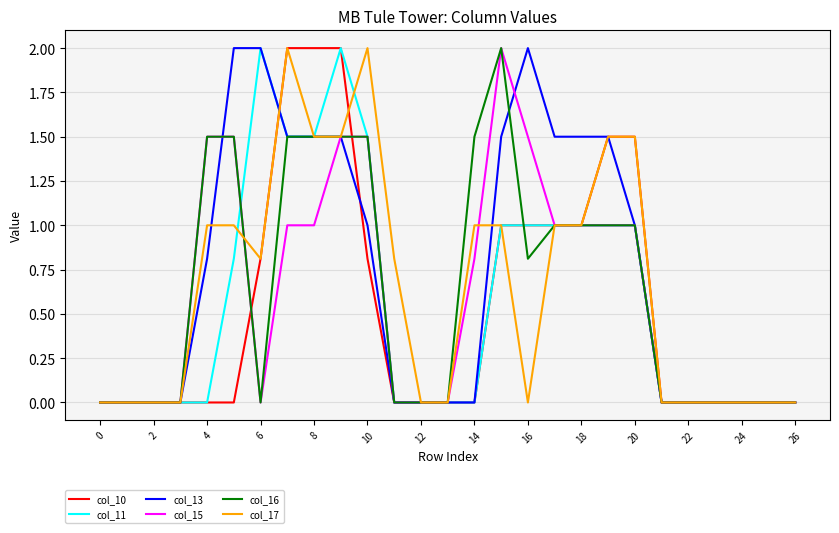

What is the maximum value shown in the chart?

2.0